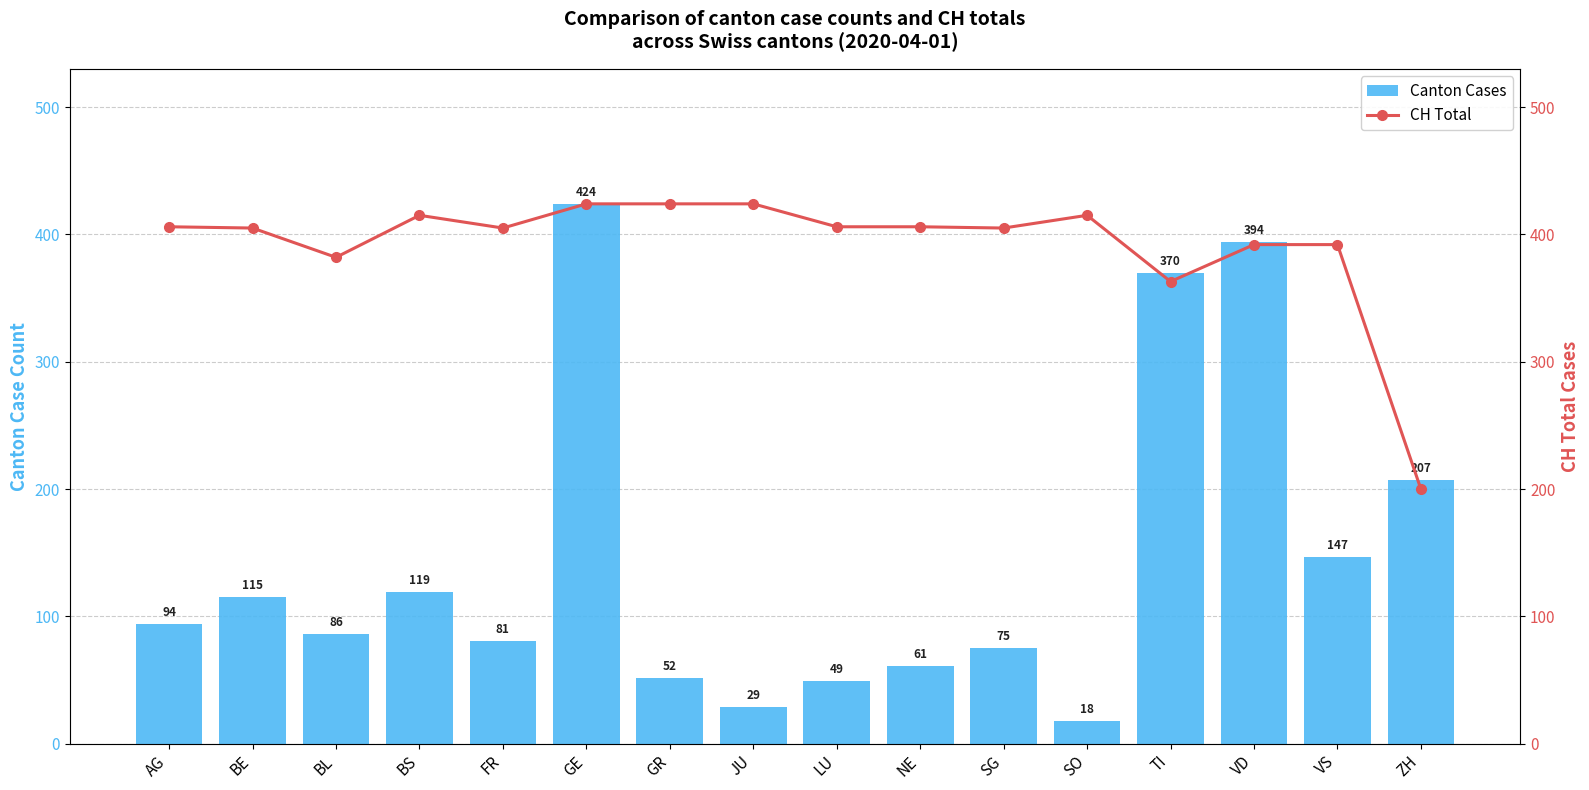

How many data points in Canton Cases are above 94?

7